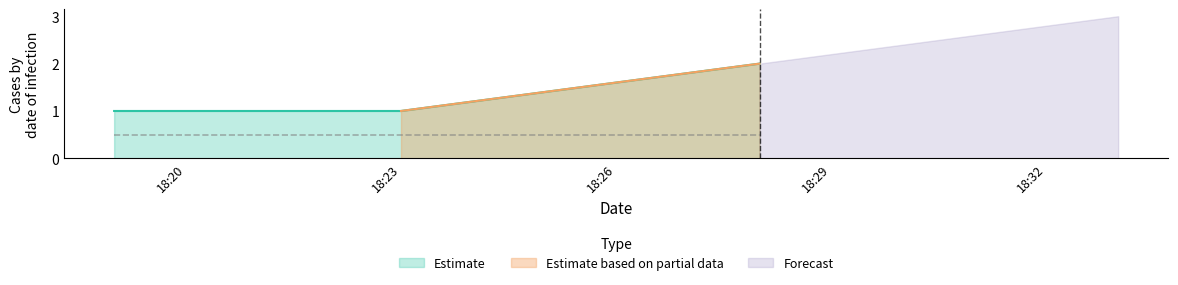

The value at 2019-11-22 18:19:00 is 1. True or false?

True